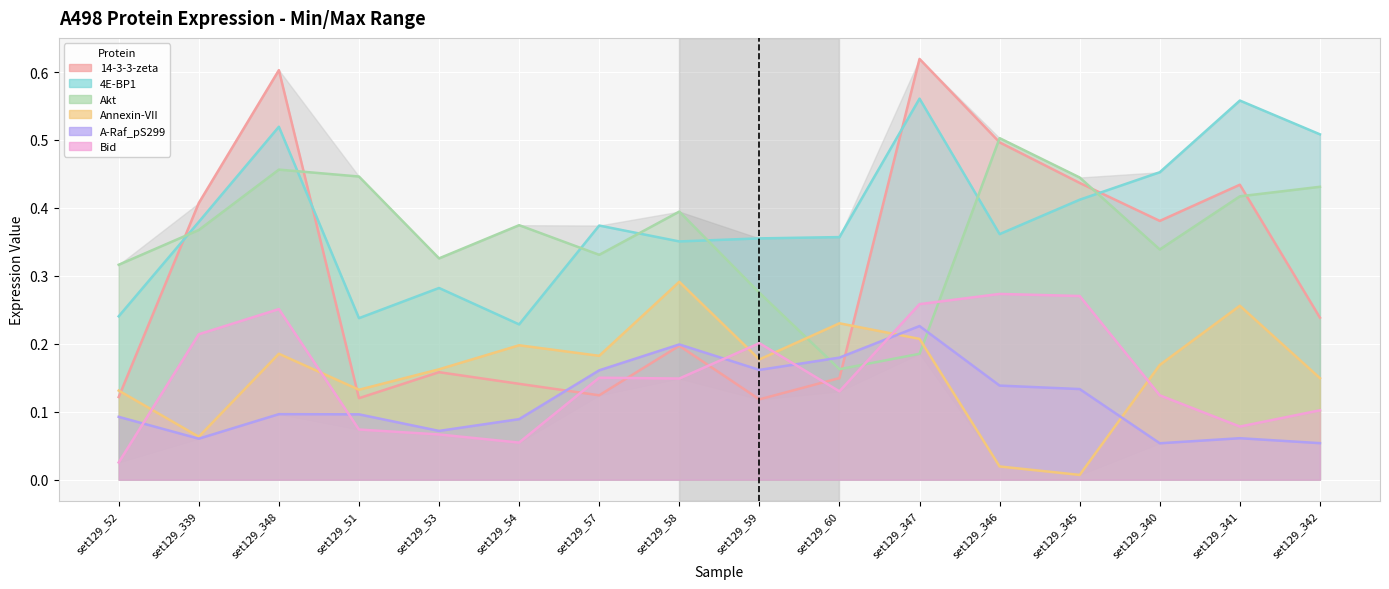

Which series changed the most between set129_51 and set129_345?

14-3-3-zeta